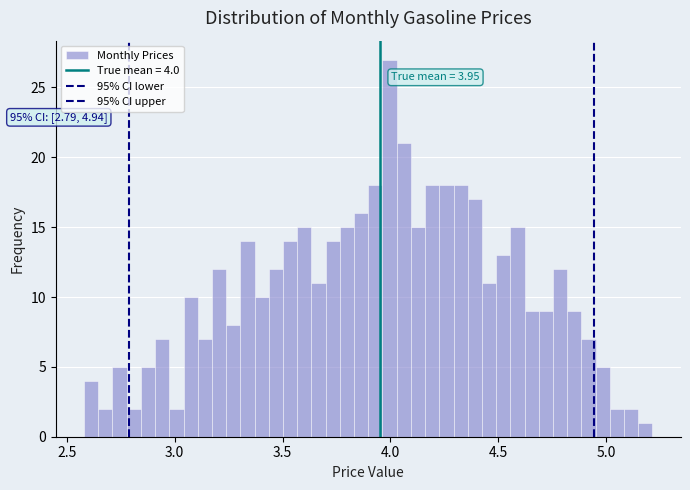

Around what value on the x-axis is the tallest bar? Give the approximate position of its centre, as read against the axis.

4.00